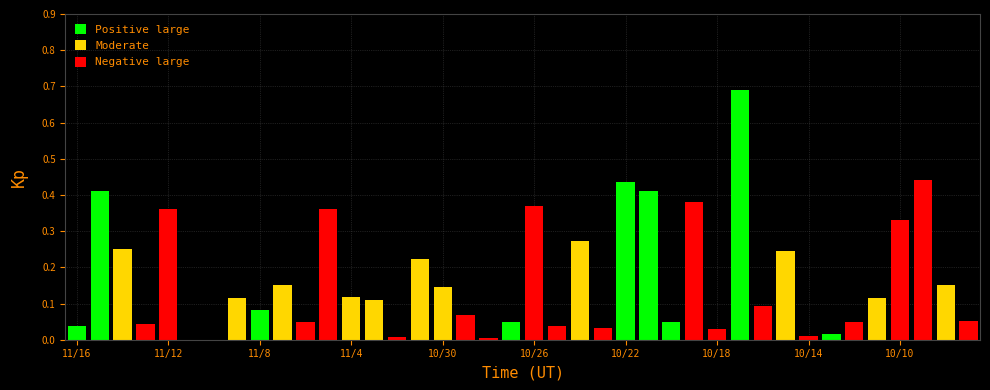

What is the sum of all values?

6.8